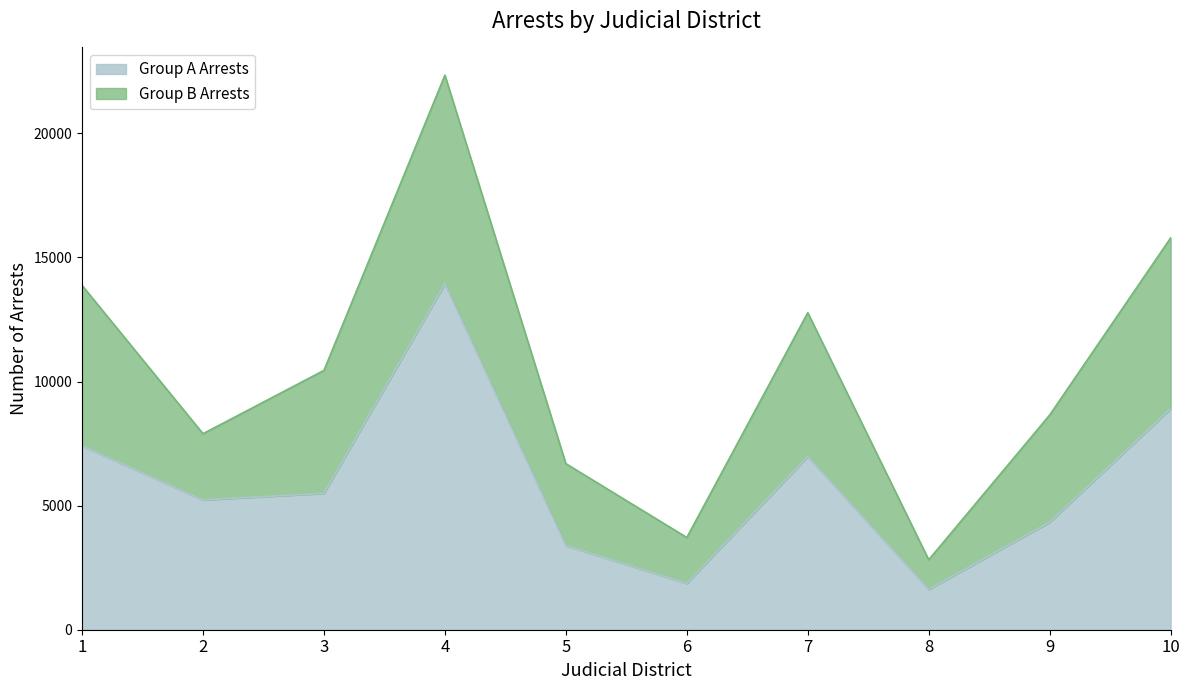

What is the average value?

5916